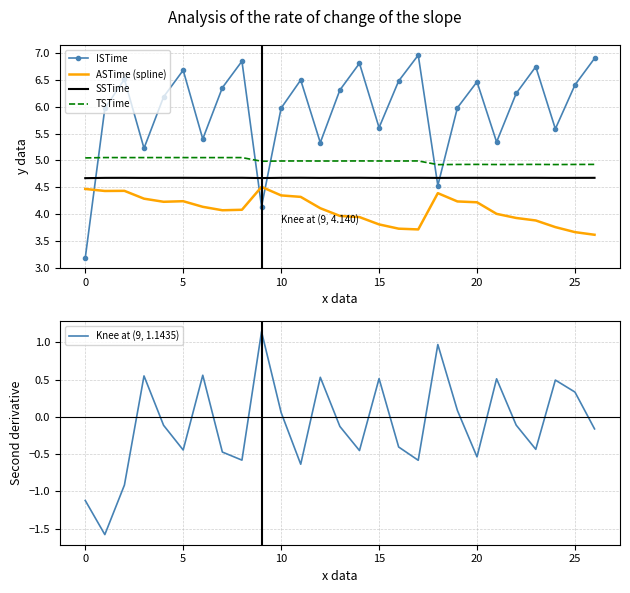

True or false: ISTime and Knee at (9, 1.1435) cross at least once.

False